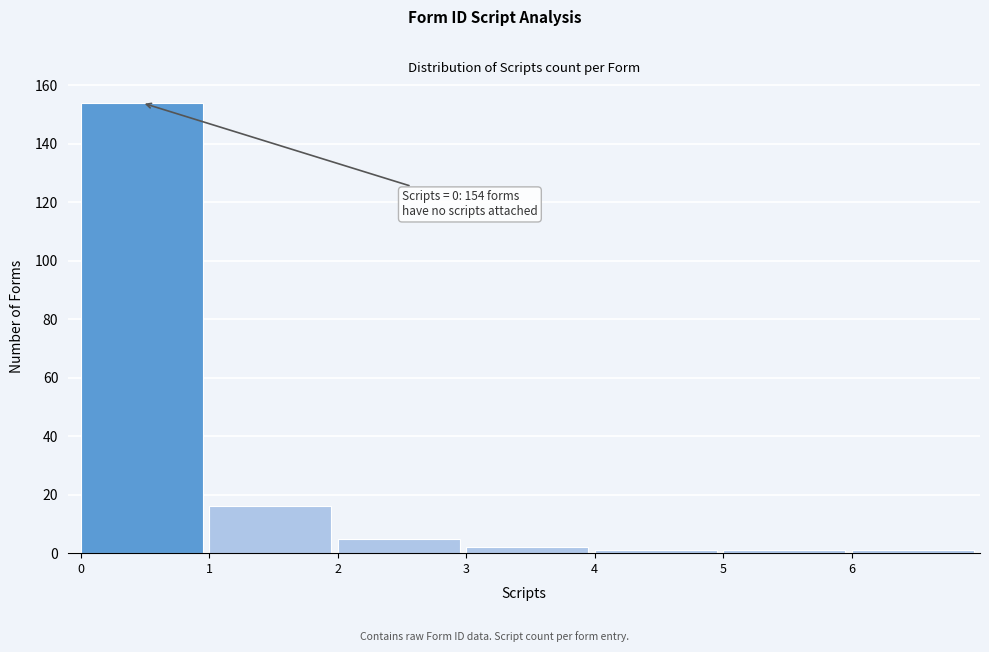

Over which range of the x-axis is the bar tallest?

0 to 1